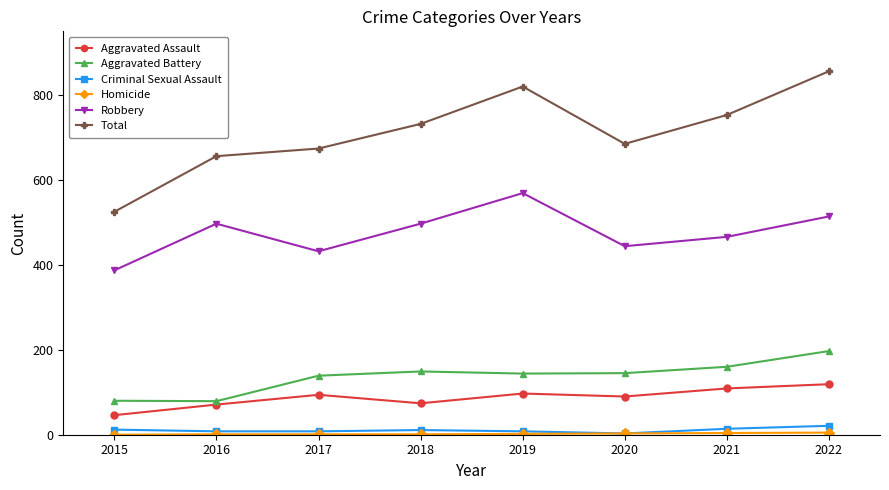

Which series changed the most between 2017 and 2019?

Total